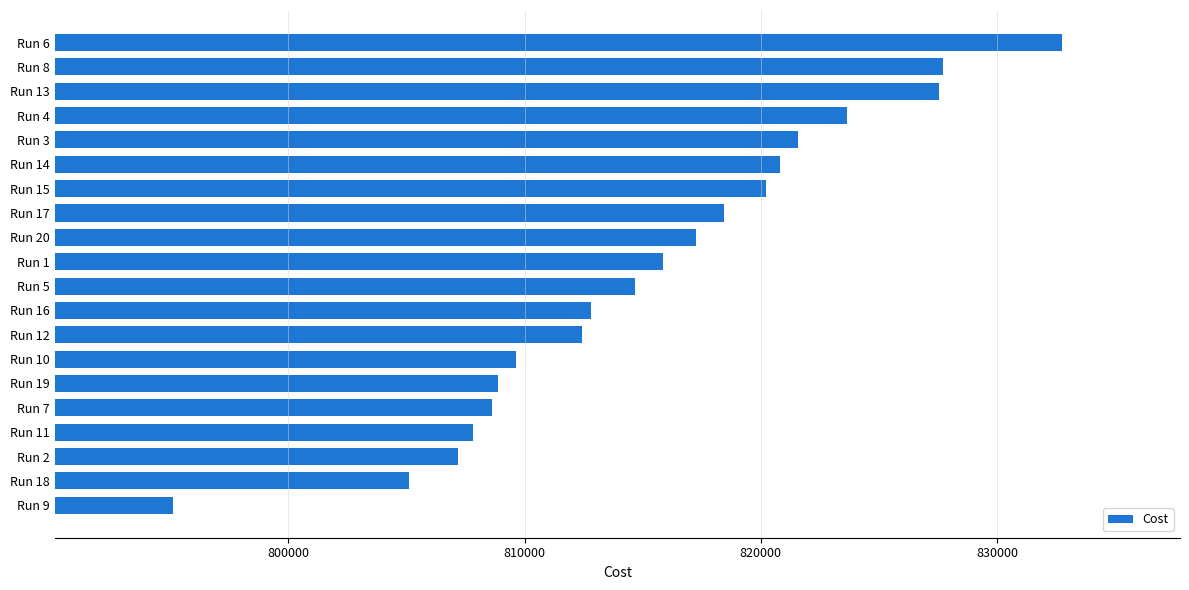

What is the value of the 10th bar from the top?

815853.0